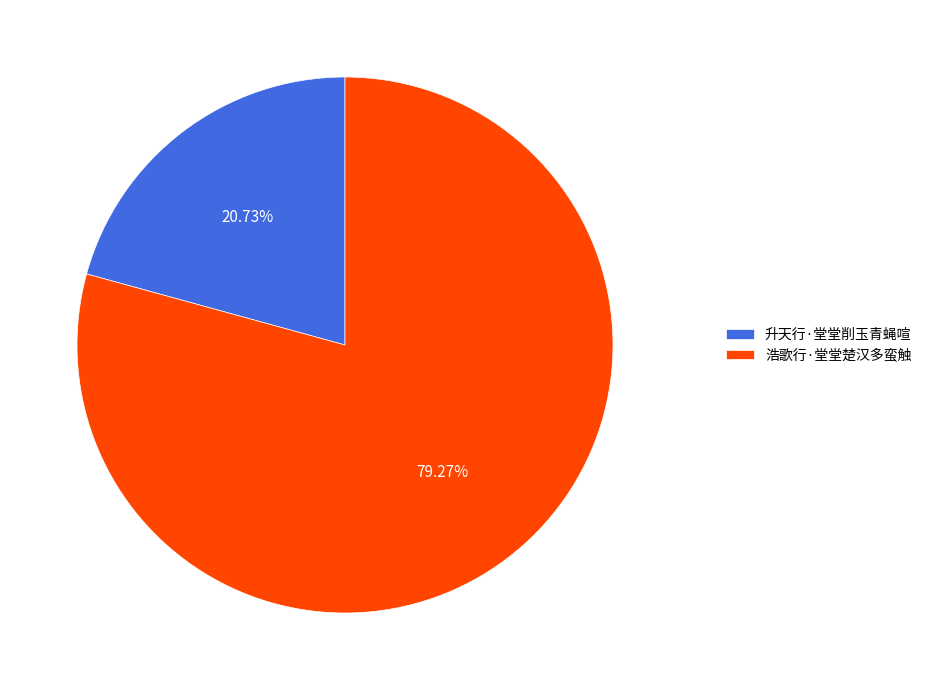

Approximately how many times larger is the value at 升天行·堂堂削玉青蝇喧 compared to 浩歌行·堂堂楚汉多蛮触?

0.3